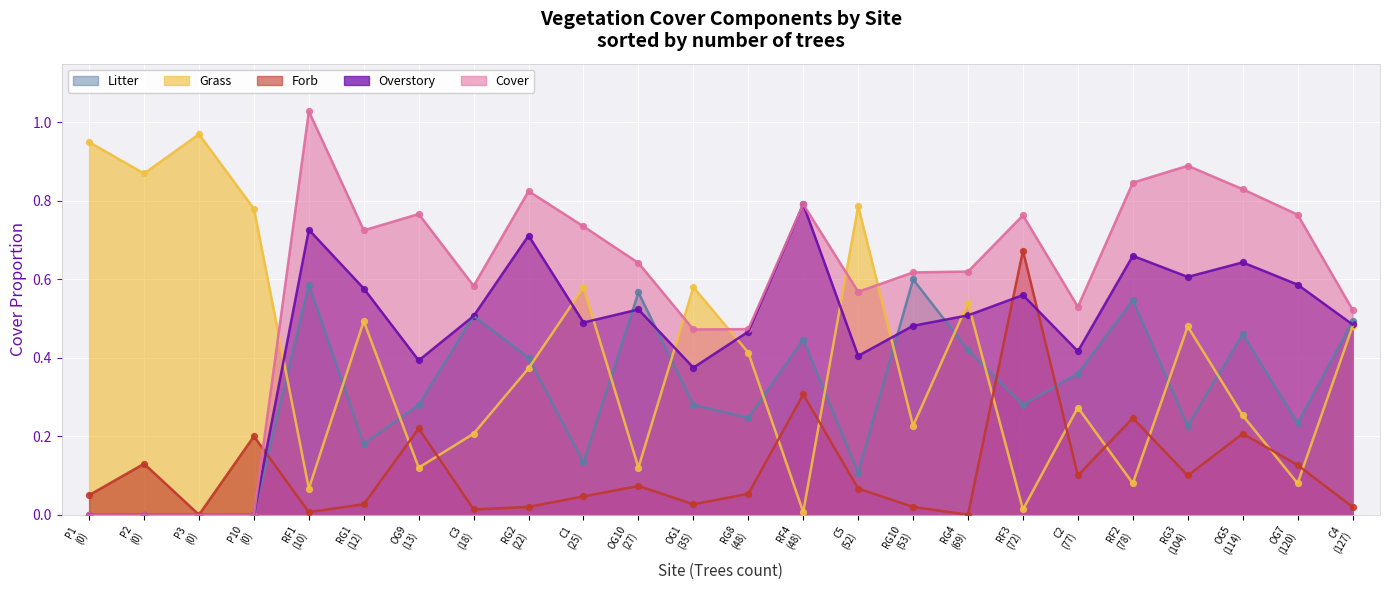

Which series reaches the maximum Y coordinate?

Cover